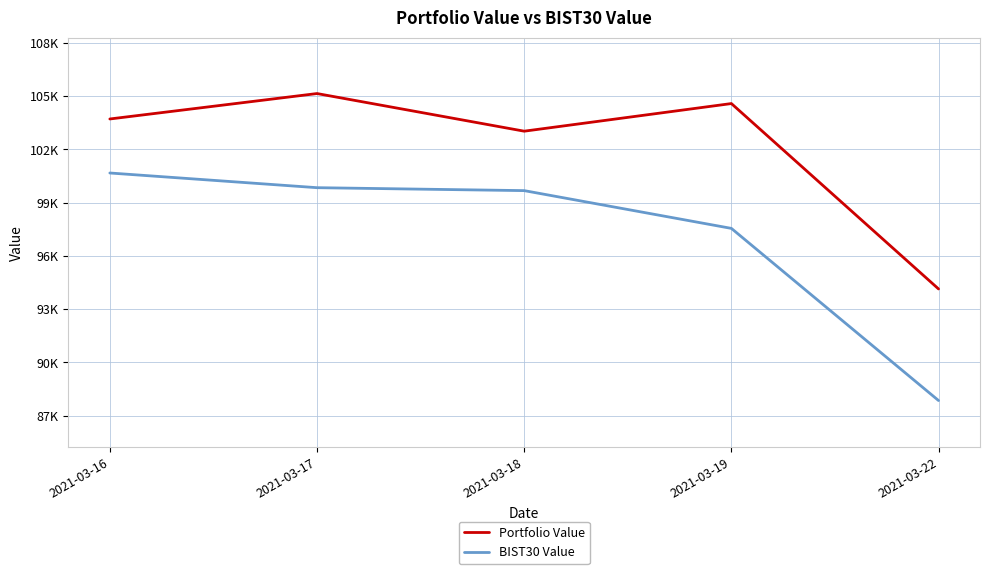

List the series in order of their peak value, lowest first.

BIST30 Value, Portfolio Value